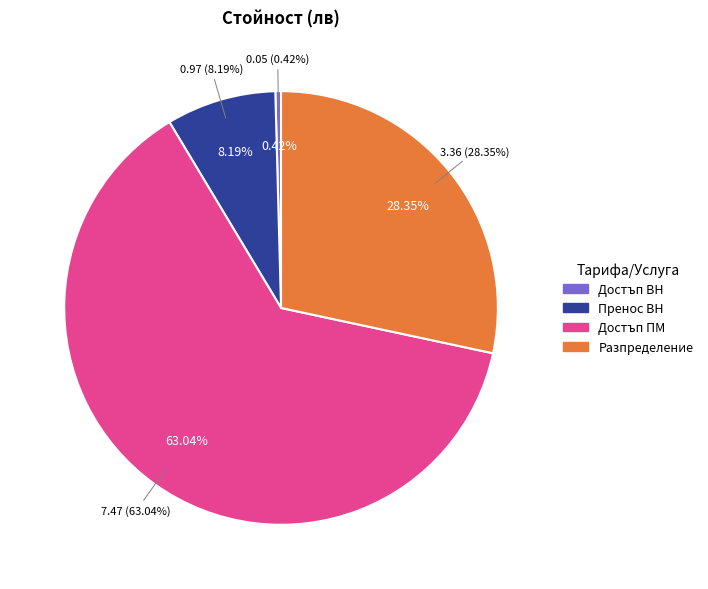

Combined, what portion of the pie is Достъп ПМ and Пренос ВН?

71.2%